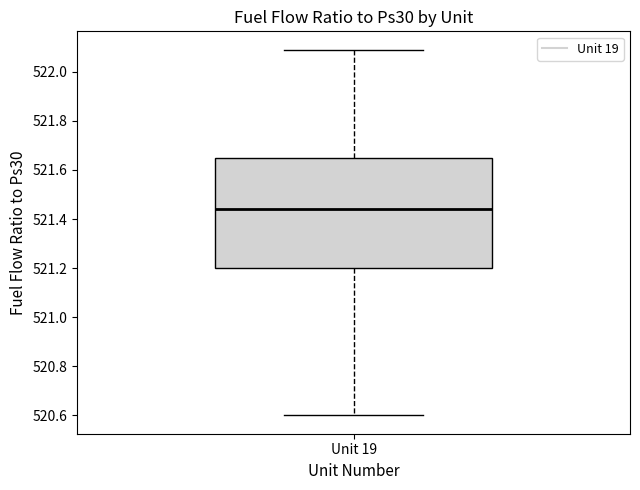

Where does the lower whisker of the box for Unit 19 end on the y-axis? The values are not printed on the chart, so give them approximately, as read against the axis.

520.60